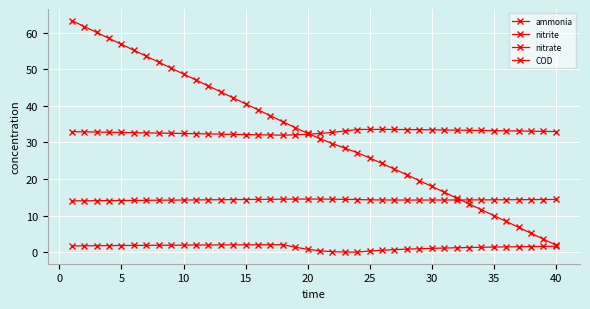

Does the chart have visible grid lines?

Yes